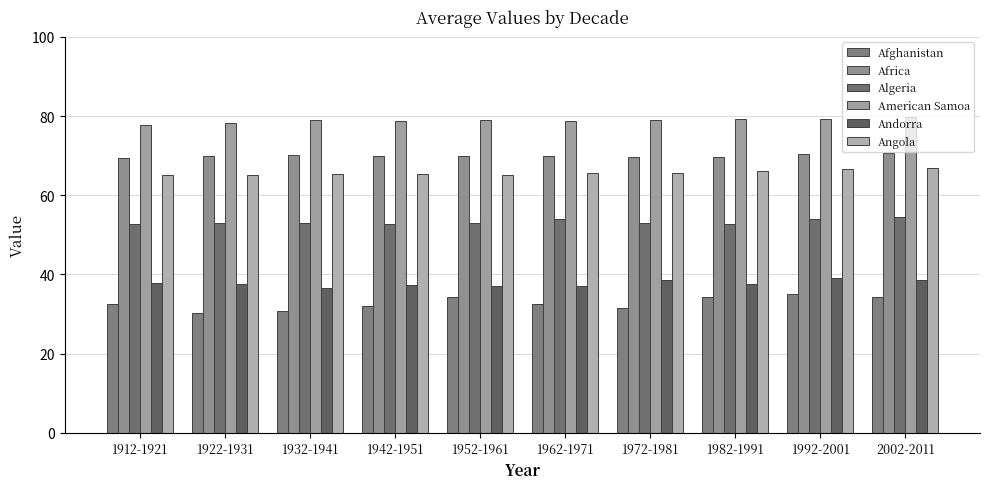

True or false: Africa has a value of 120.3 at 2002-2011.

False